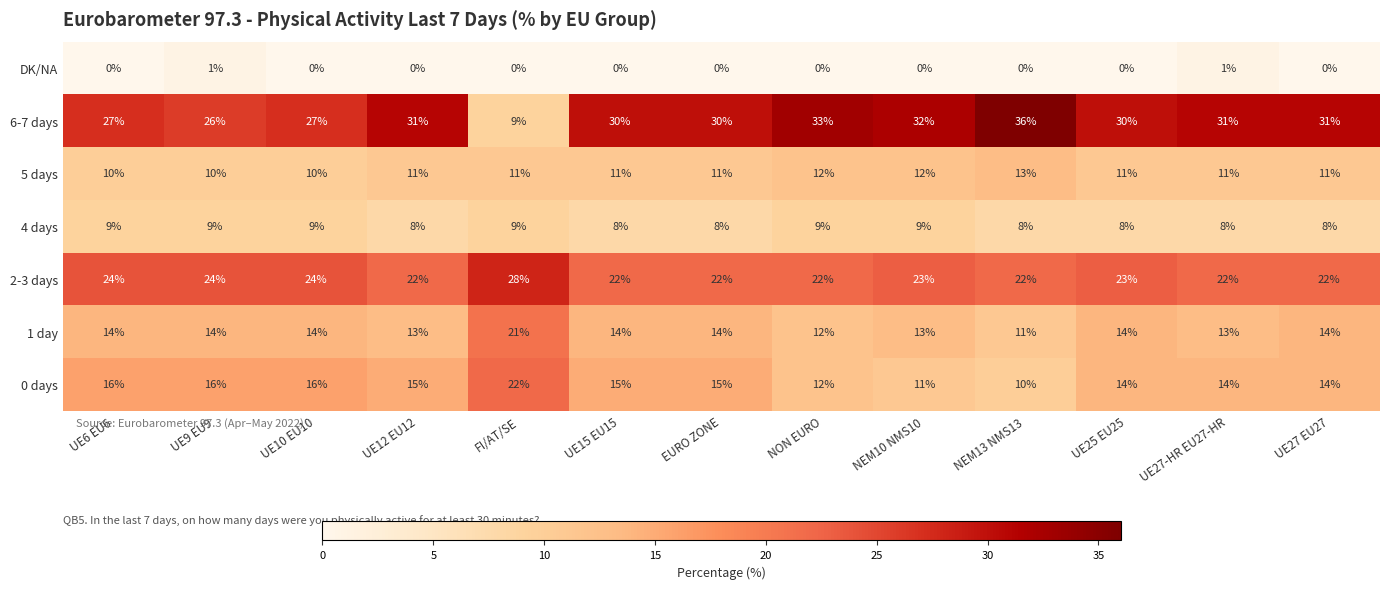

Which series changed the most between UE9 EU9 and NEM13 NMS13?

6-7 days